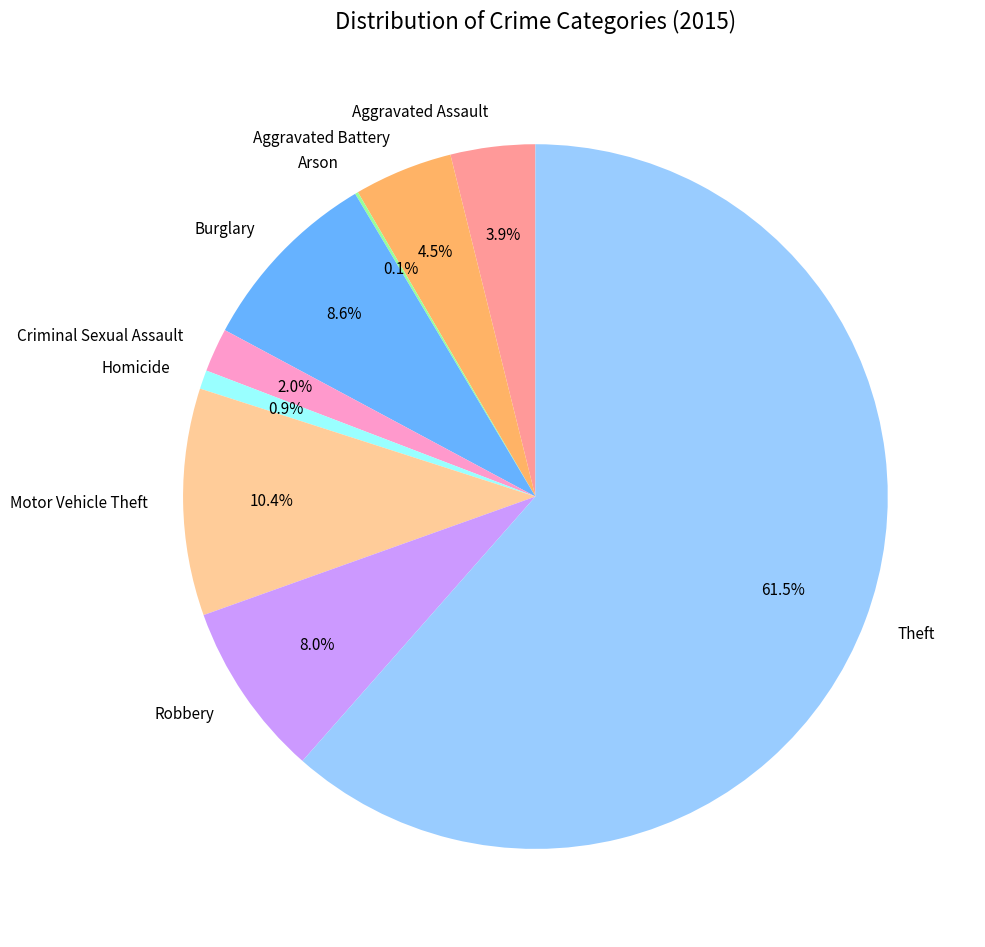

Which slice represents more than half of the pie?

Theft